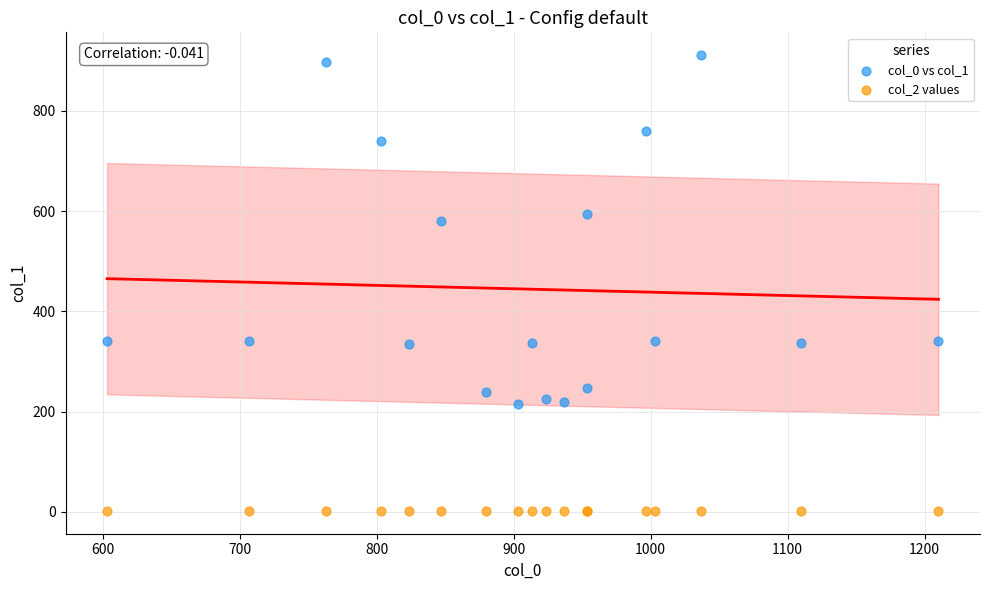

Which series reaches the minimum Y coordinate?

col_2 values